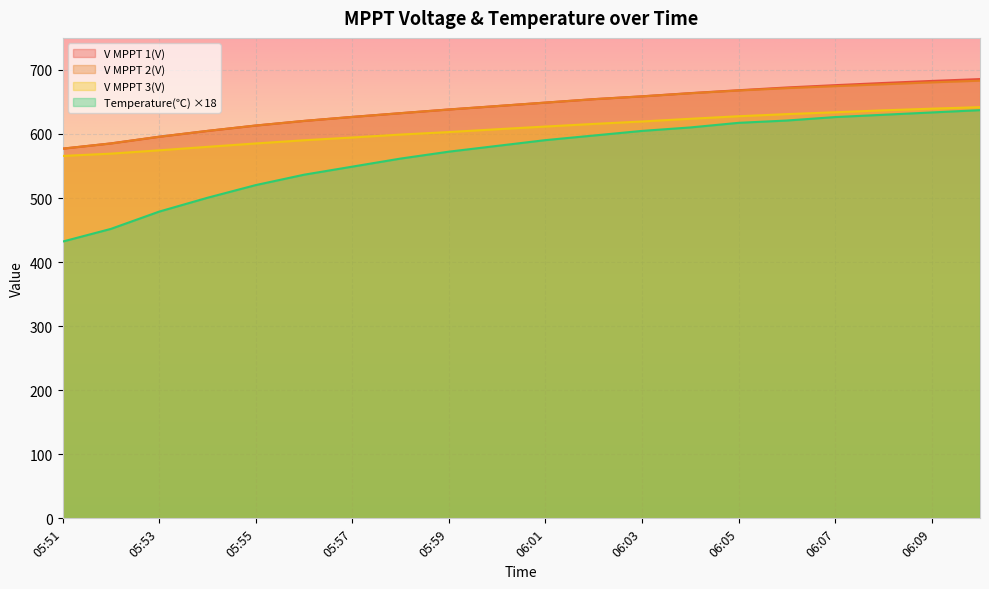

What is the sum of the V MPPT 3(V) values at 06:06 and 05:57?

1225.5